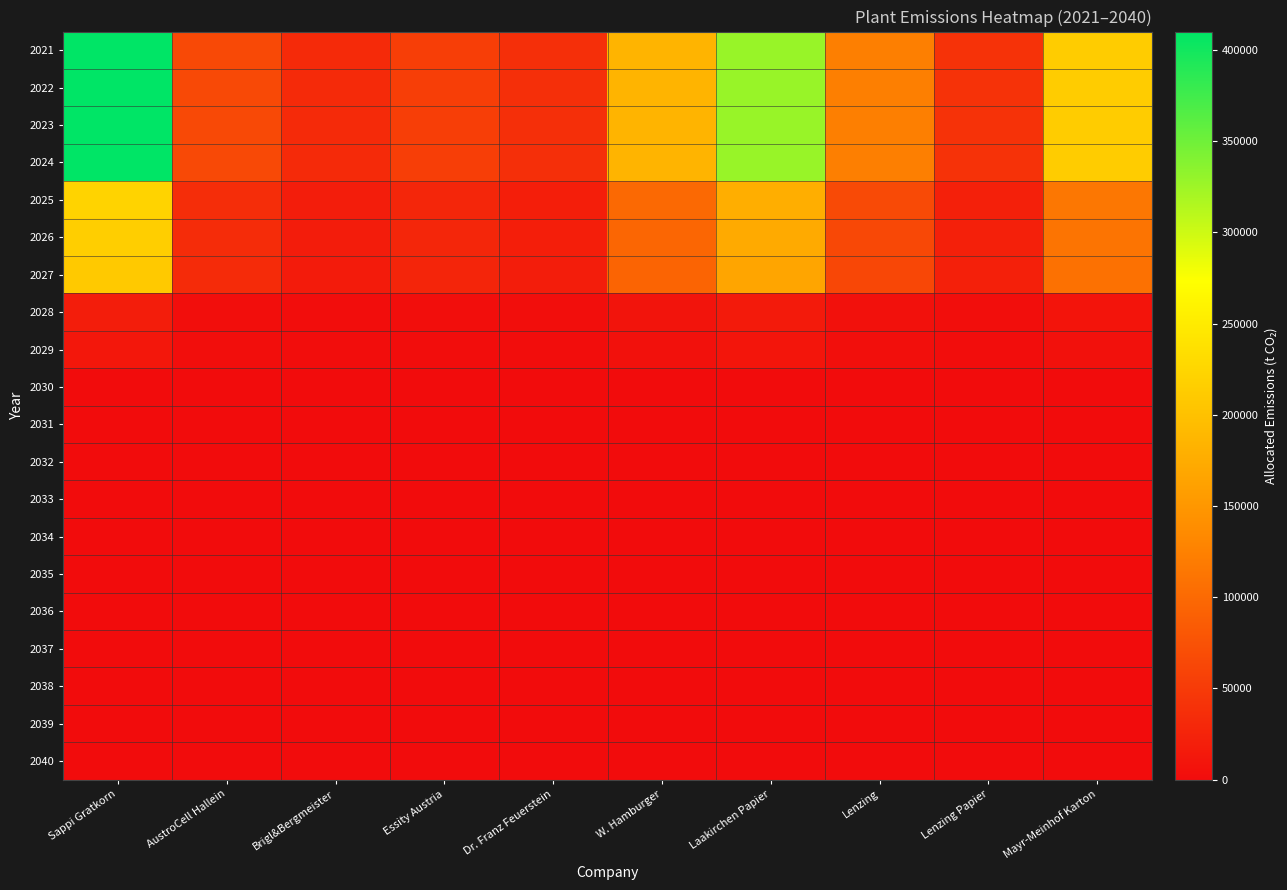

What is the difference between the highest and lowest values at Sappi Gratkorn?

410000